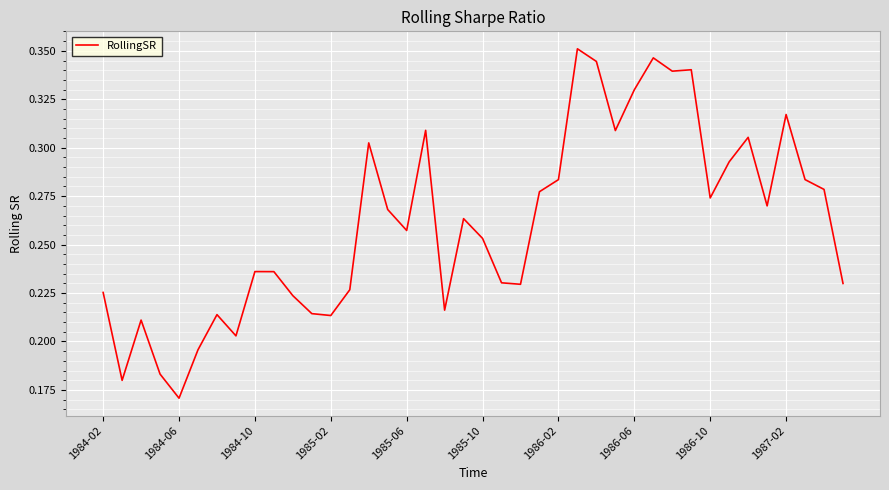

True or false: the data has more than 0 interior local peaks.

True